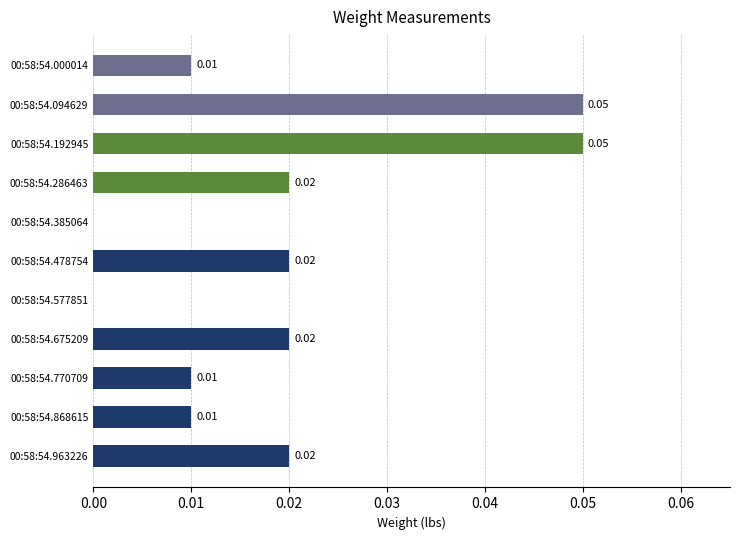

Between 00:58:54.577851 and 00:58:54.770709, which is larger?

00:58:54.770709